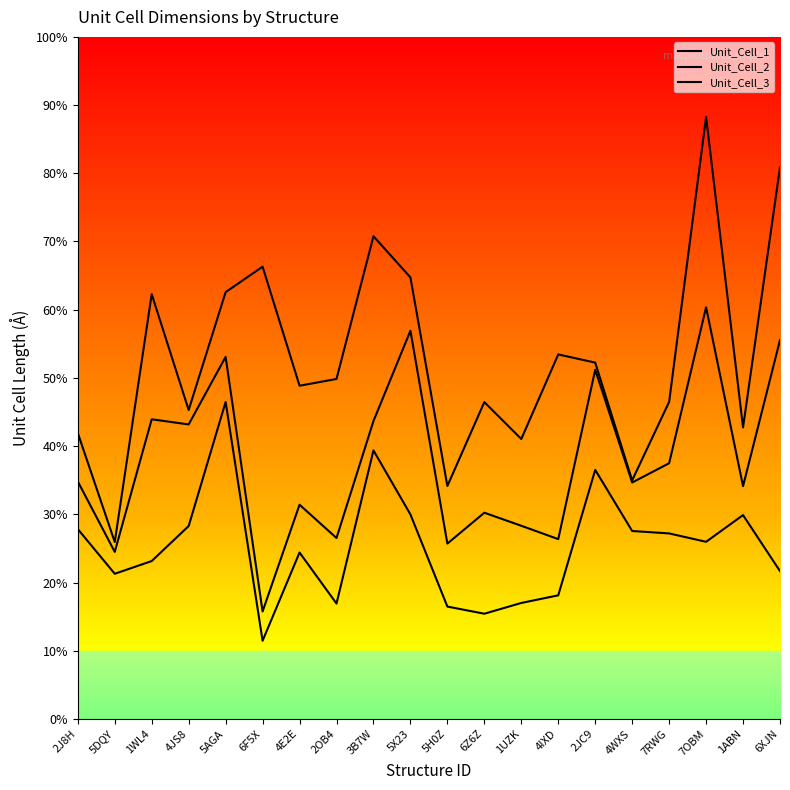

What is the label of the 12th point from the right?

3B7W